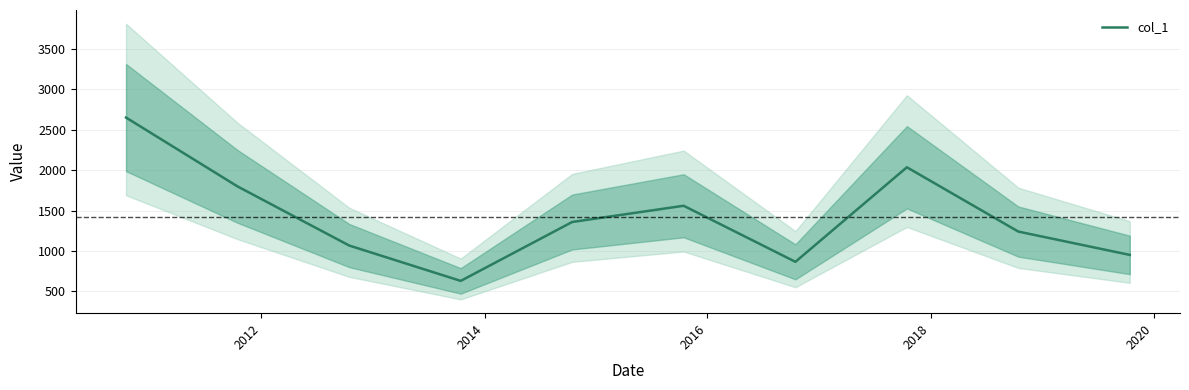

What is the difference between the maximum and minimum values?

2018.3